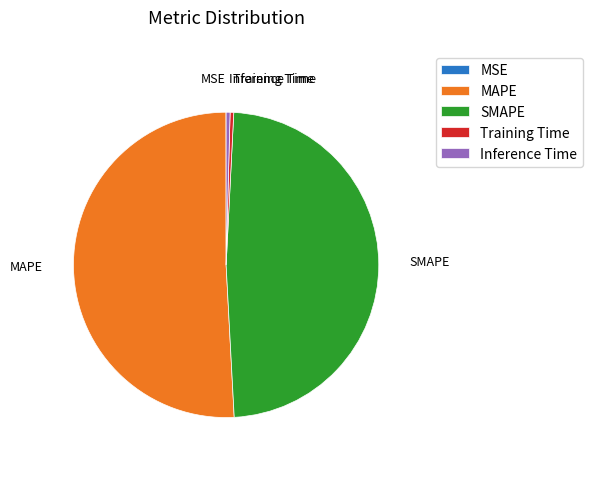

Is the sum of Inference Time and SMAPE greater than half?

No